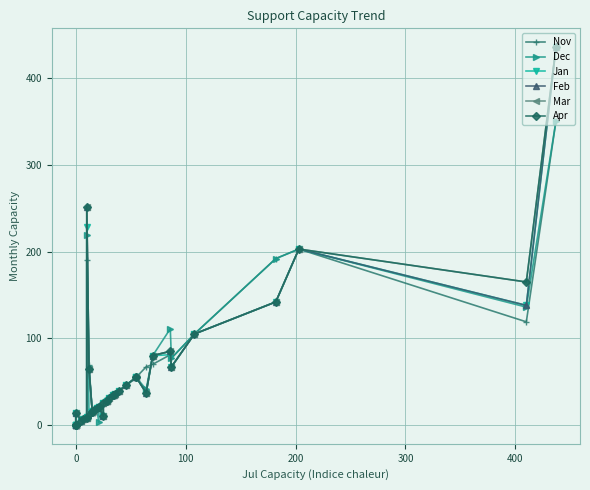

In Jan, how many points are lower than both neighbors (excluding endpoints)?

5